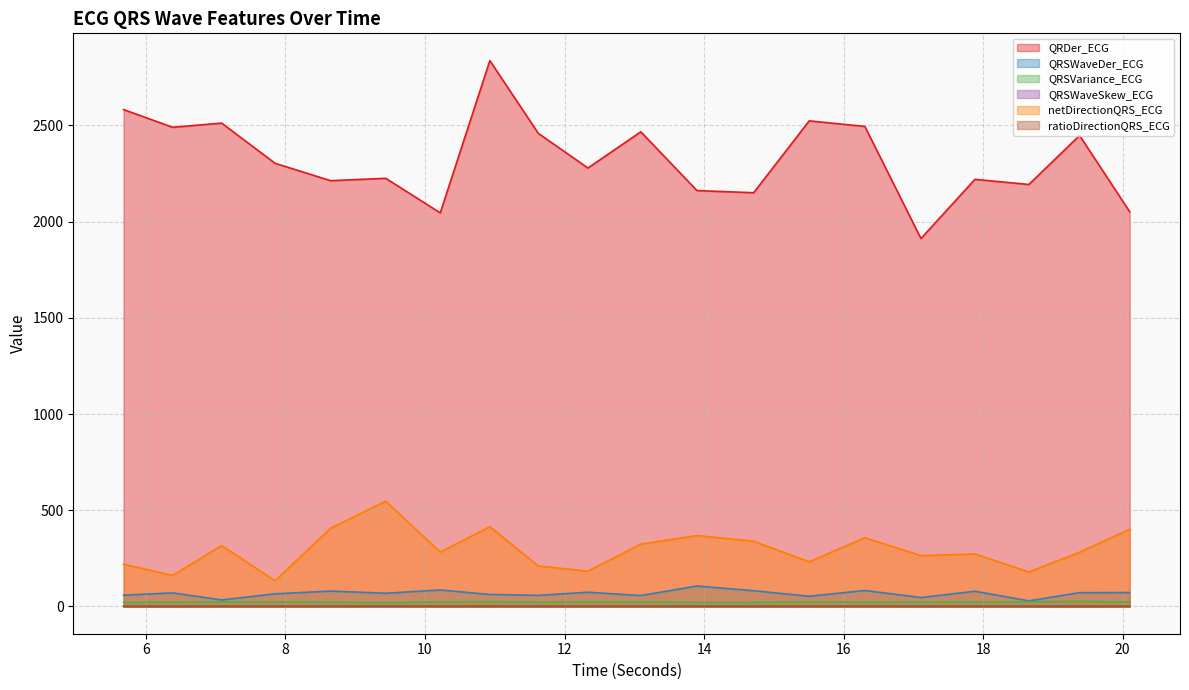

Reading left to right, extract all data points from this chart.

QRDer_ECG: 2582.2	2490.1	2511.7	2302.8	2212.6	2224.9	2045.3	2836.5	2458.4	2278.4	2466.6	2161.2	2150.0	2523.5	2494.5	1912.0	2219.5	2192.9	2447.4	2051.3
QRSWaveDer_ECG: 58.4	70.3	33.7	65.6	79.8	68.5	85.6	62.1	57.6	73.7	56.6	106.2	81.7	52.8	83.0	46.1	79.0	28.9	71.7	72.1
QRSVariance_ECG: 20.8	22.3	23.6	24.0	22.3	19.6	23.6	25.3	21.7	24.1	23.7	20.9	20.9	23.7	22.0	22.4	22.8	23.7	26.4	22.6
QRSWaveSkew_ECG: 1.7	1.7	1.4	1.5	1.5	1.5	1.5	1.4	1.7	1.4	1.4	1.5	1.5	1.4	1.5	1.6	1.5	1.4	1.2	1.5
netDirectionQRS_ECG: 219.3	161.1	316.2	133.5	406.8	546.8	282.4	414.2	210.3	183.5	324.0	368.4	338.9	231.8	357.1	264.0	272.9	179.1	281.5	401.0
ratioDirectionQRS_ECG: 0.2	0.0	0.7	0.5	0.9	1.8	0.9	1.0	0.4	0.5	0.5	0.9	0.6	0.5	1.0	0.5	0.6	0.5	0.5	0.8